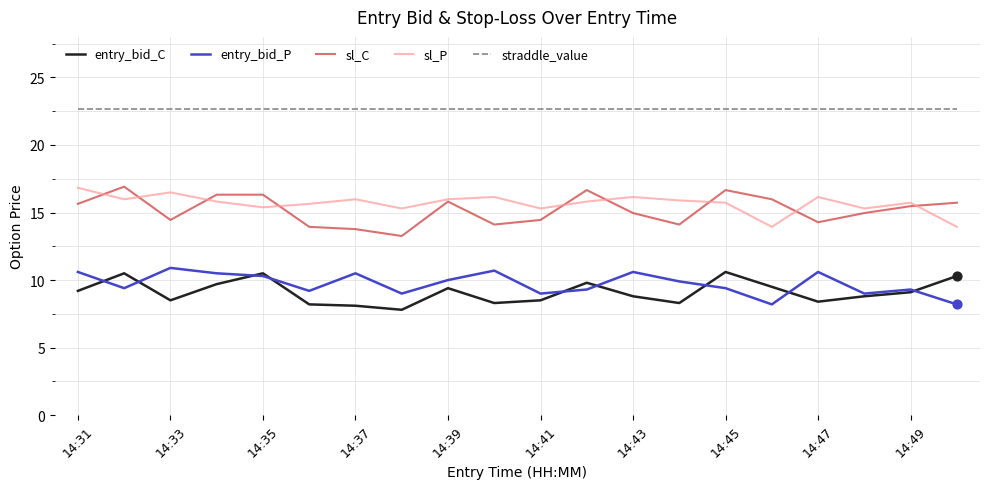

Which series has the largest total across all categories?

straddle_value